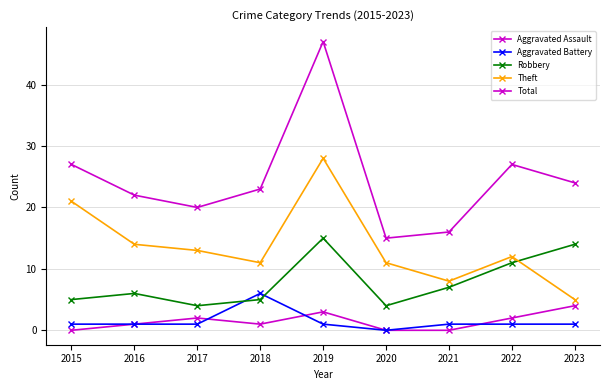

In Theft, how many points are higher than both neighbors (excluding endpoints)?

2